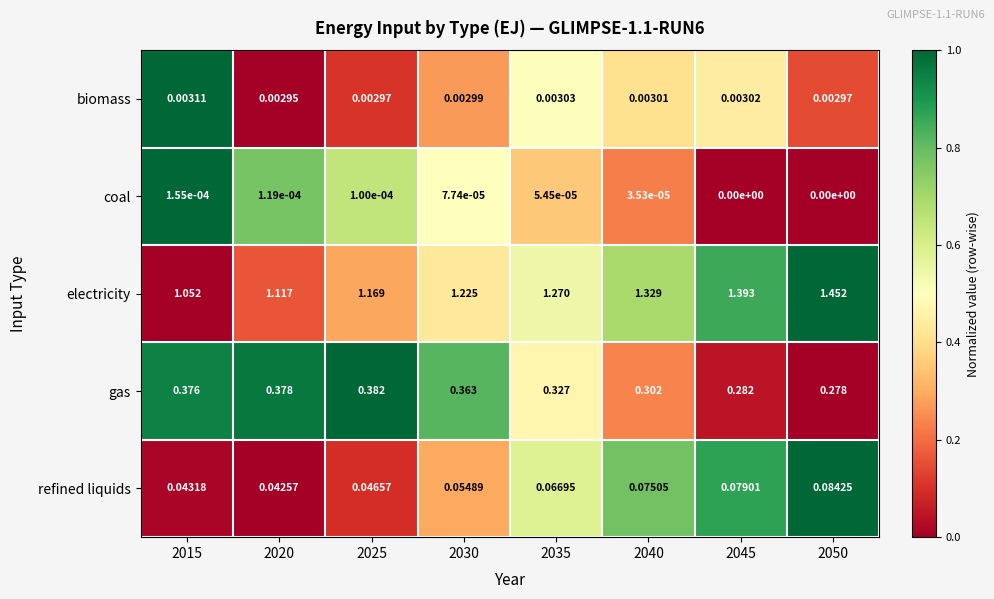

At which category is the sum across all series the highest?

2050